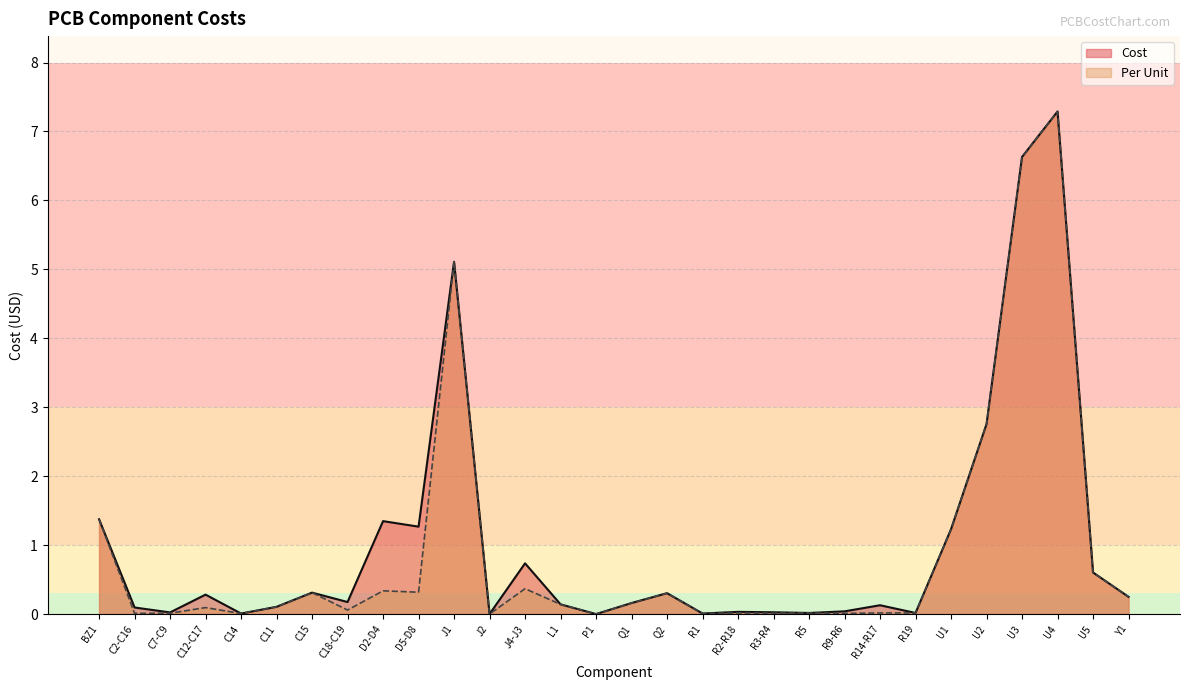

Which series has the widest spread of values?

Cost